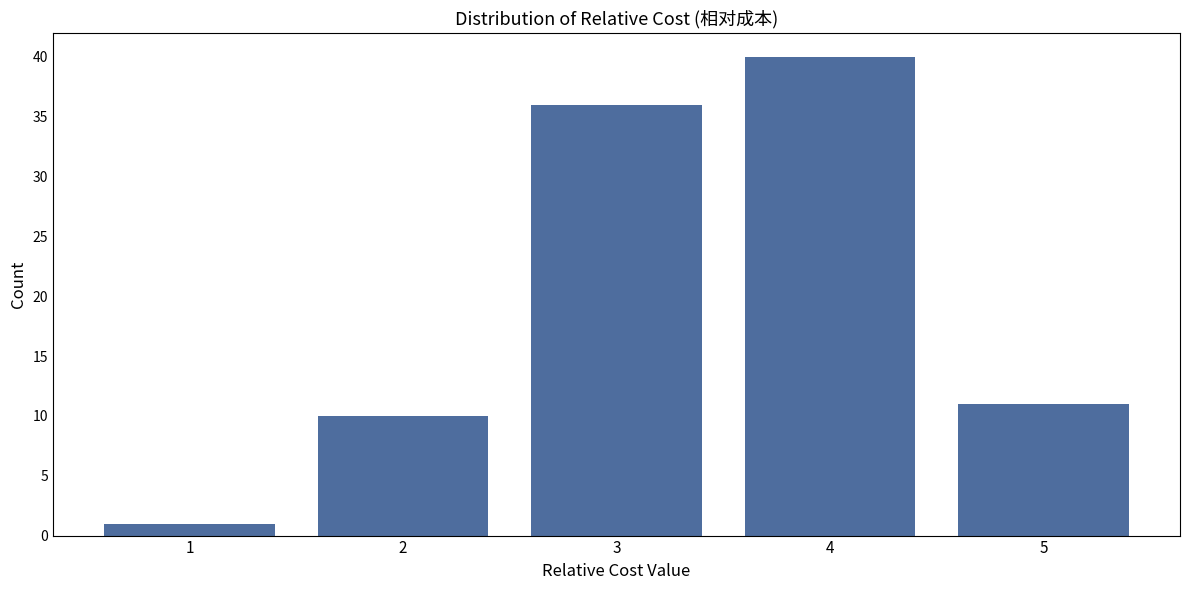

What is the height of the bar covering 3.5 to 4.5 on the x-axis? The values are not printed on the chart, so give them approximately, as read against the axis.

40